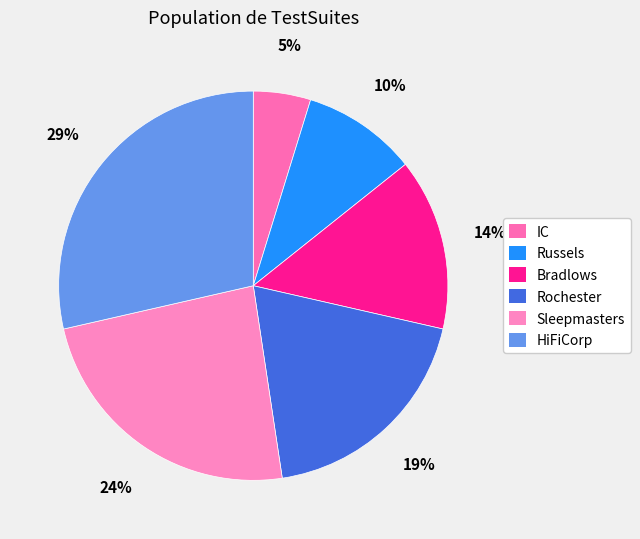

What percentage is the Bradlows slice, to the nearest percent?

14%